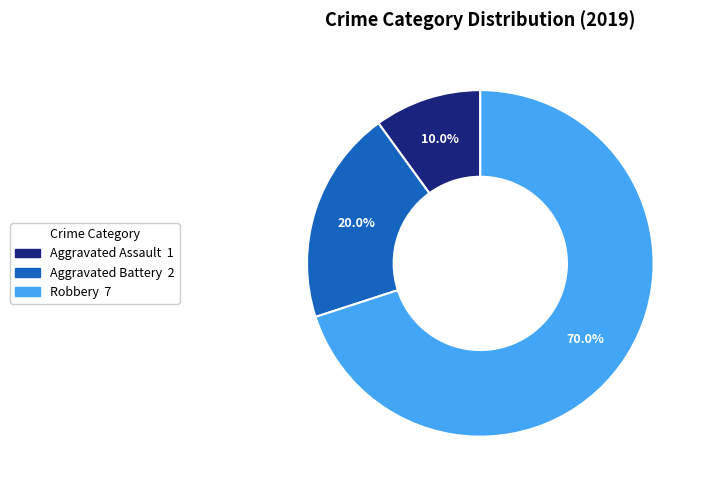

To the nearest percent, what is the combined percentage of Robbery and Aggravated Battery?

90%